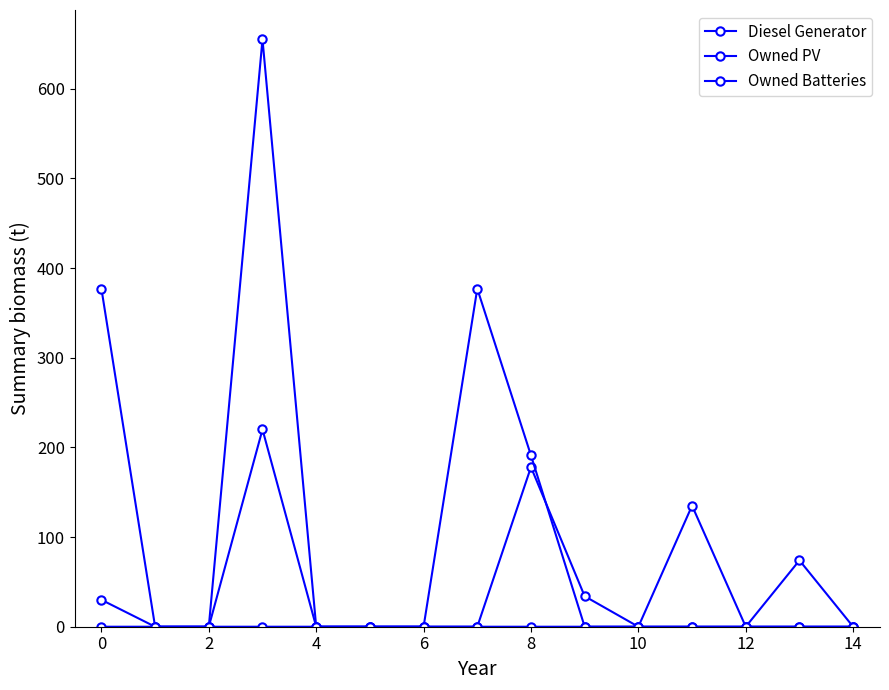

Count the number of categories in the chart.

15